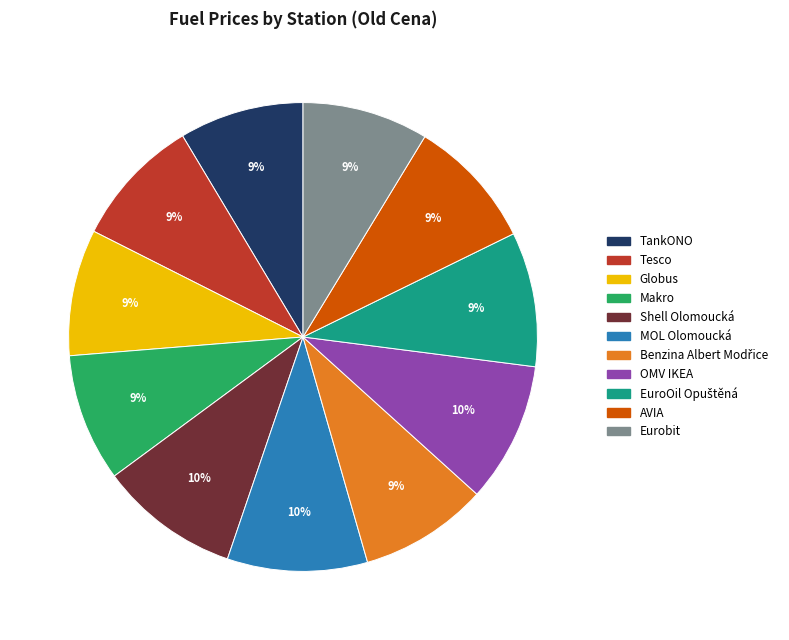

To the nearest percent, what portion does Globus represent?

9%